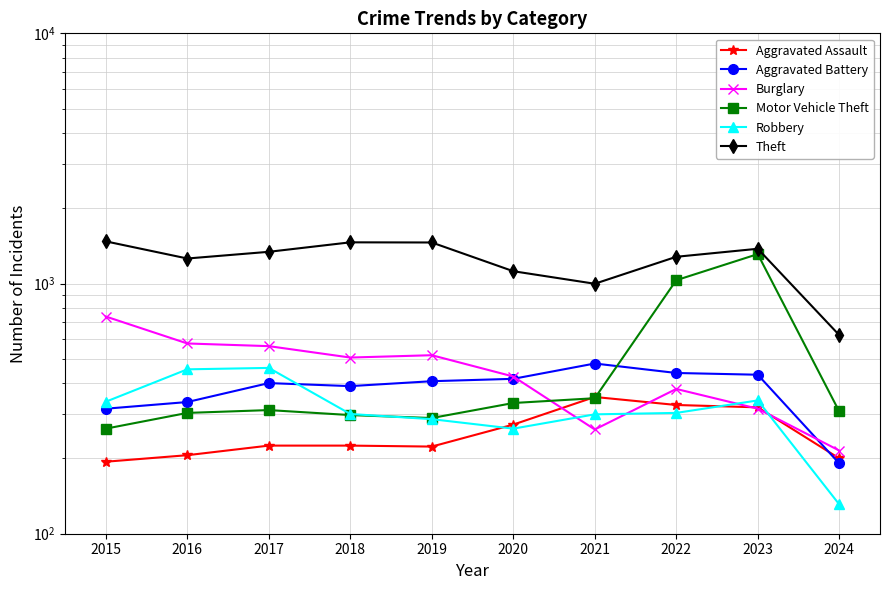

Where do Burglary and Aggravated Battery first cross each other?

2020 and 2021